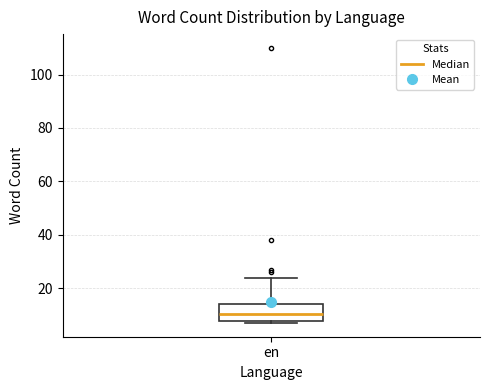

Transcribe this box plot: give where the median line is, the range the box spans, and where the two whiskers end, as read against the y-axis. The values are not printed on the chart, so give them approximately, as read against the axis.

median 10, box 8 to 14, whiskers 8 (just below the box's lower edge) to 24